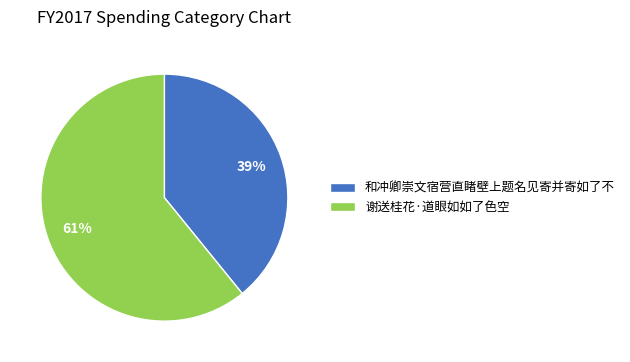

Which slice represents more than half of the pie?

谢送桂花·道眼如如了色空